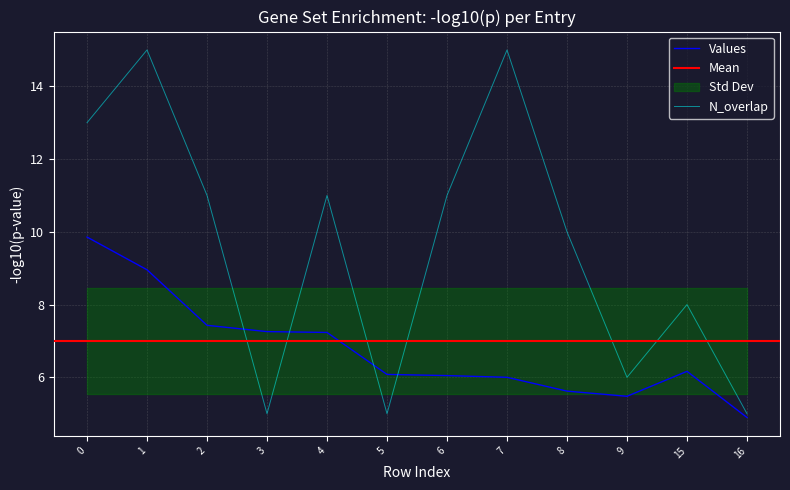

What is the difference between the N_overlap values at 3 and 2?

6.0